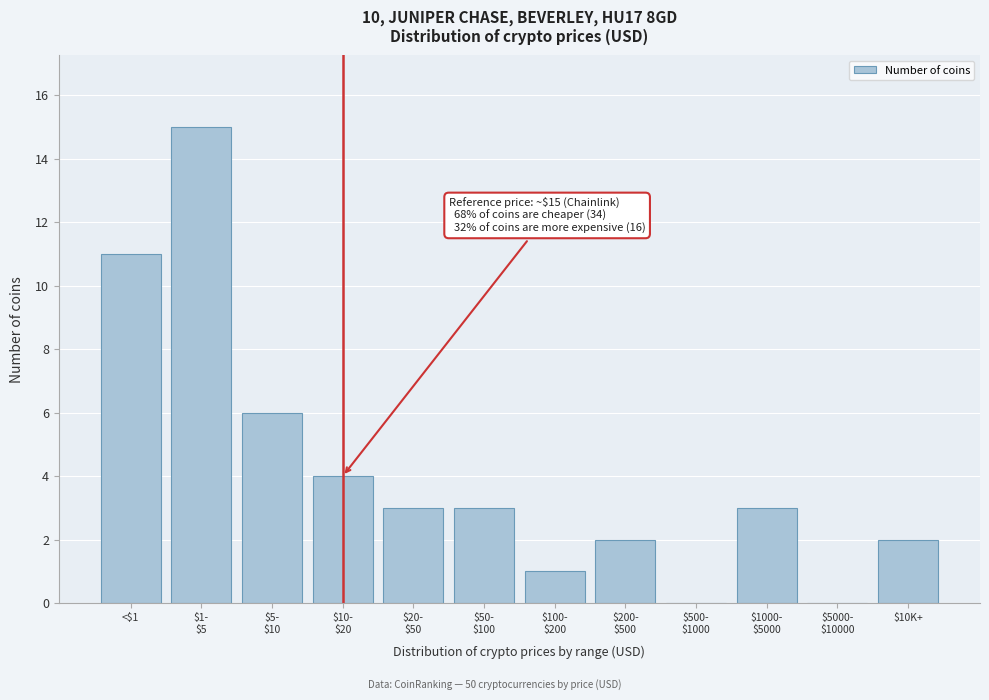

What is the maximum value shown in the chart?

15